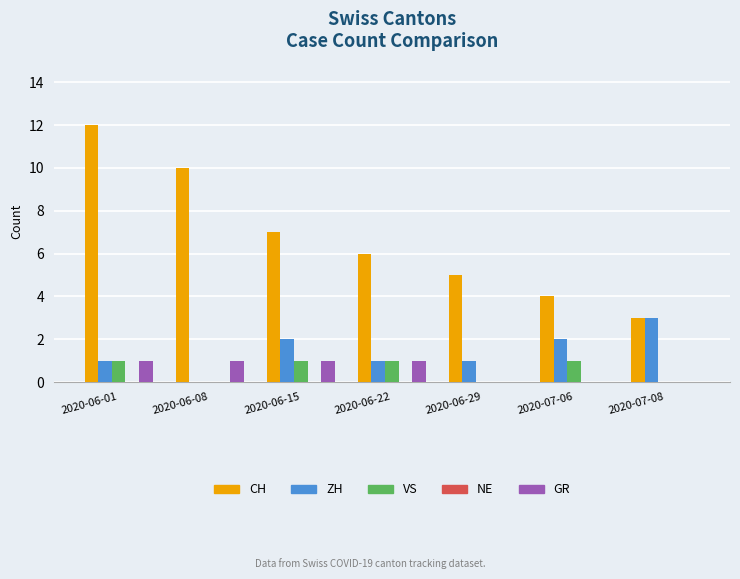

Which series has the largest total across all categories?

CH